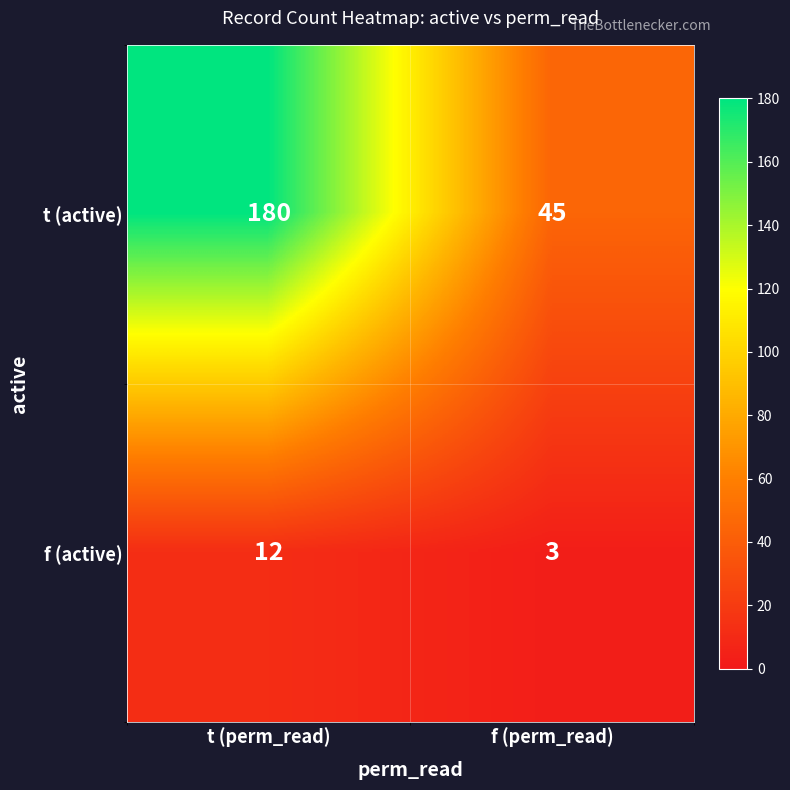

Where is t (active) nearest to the value 112?

f (perm_read)